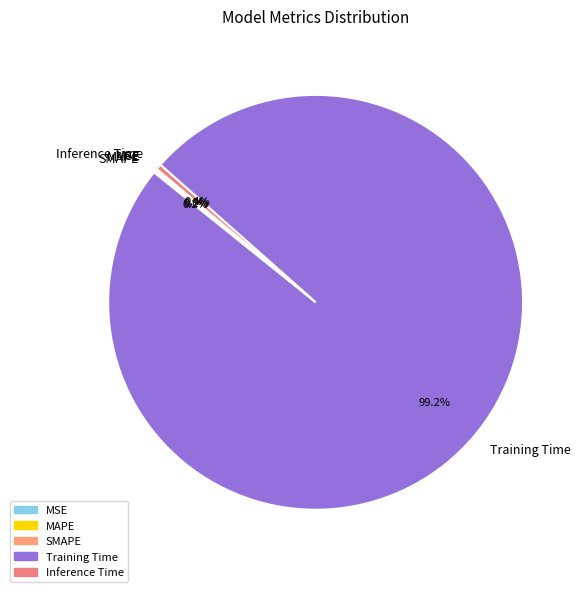

Is there any slice that represents more than half of the pie?

Yes